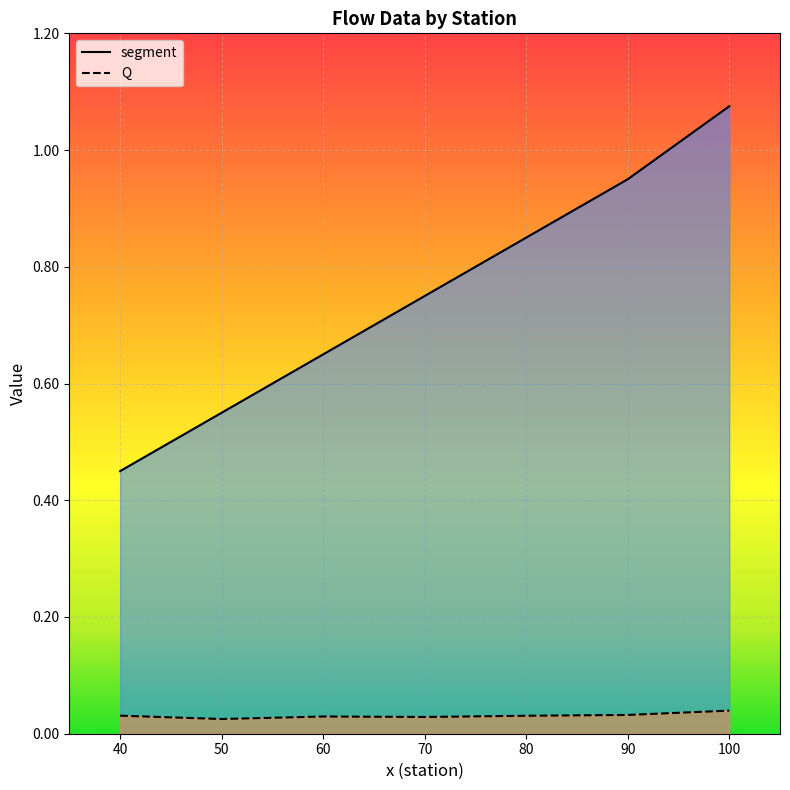

Is it true that Q equals 0.0 at 80?

True